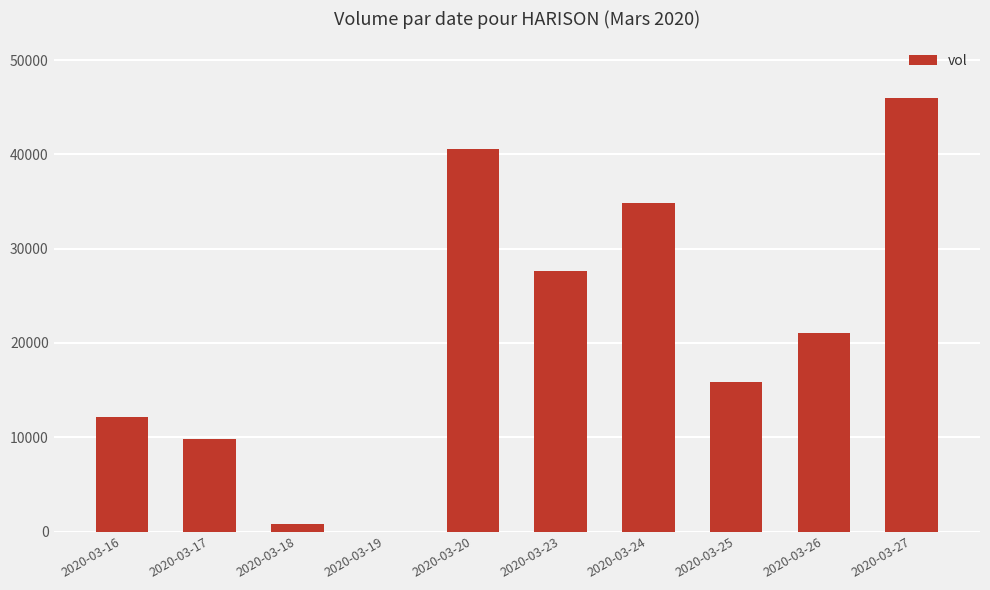

What value does the data have at 2020-03-27?

46000